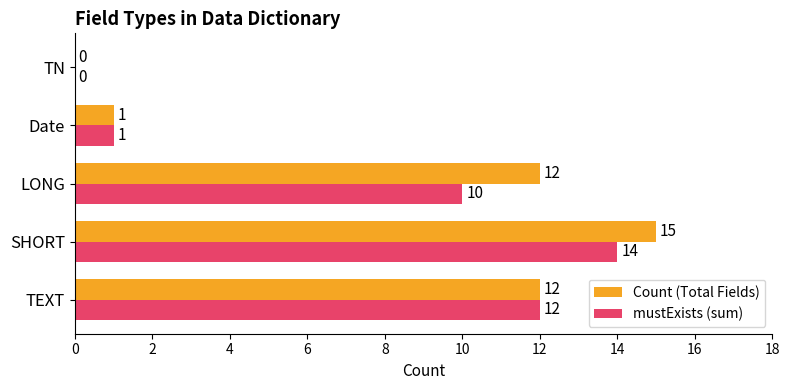

What is the sum of the mustExists (sum) values at TN and SHORT?

14